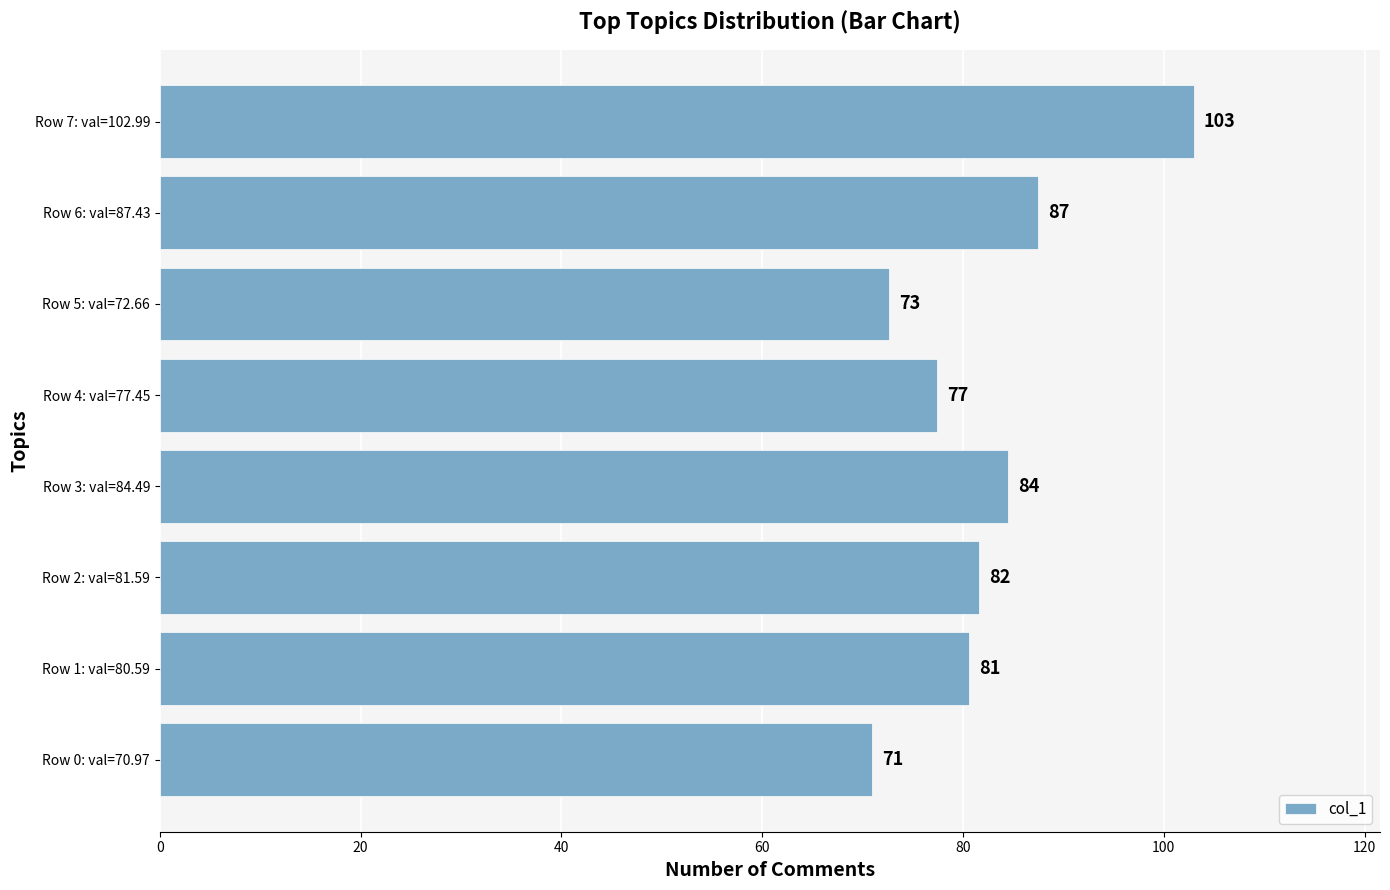

How many bars are there in total?

8